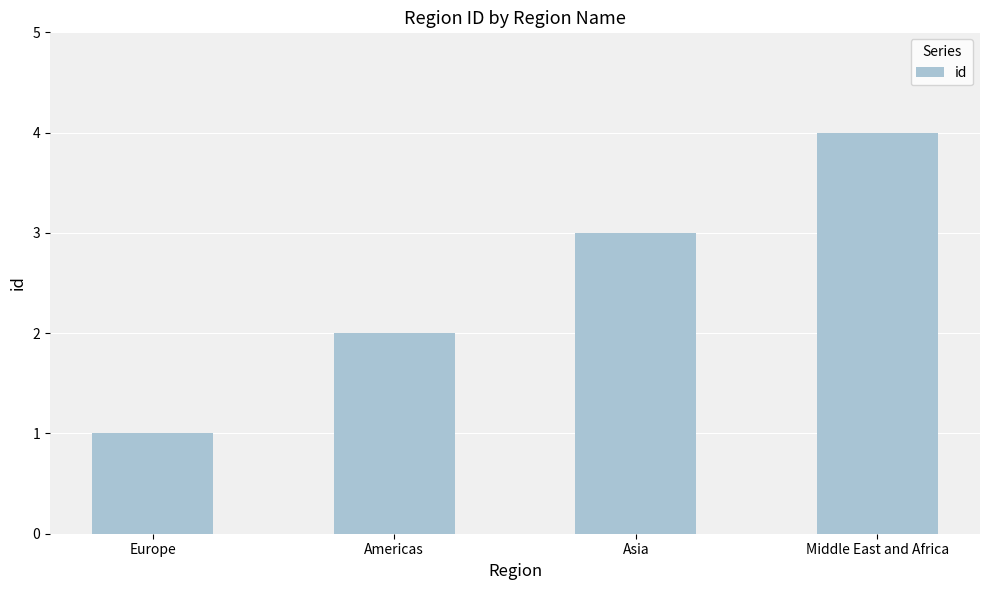

How many categories are shown in the chart?

4